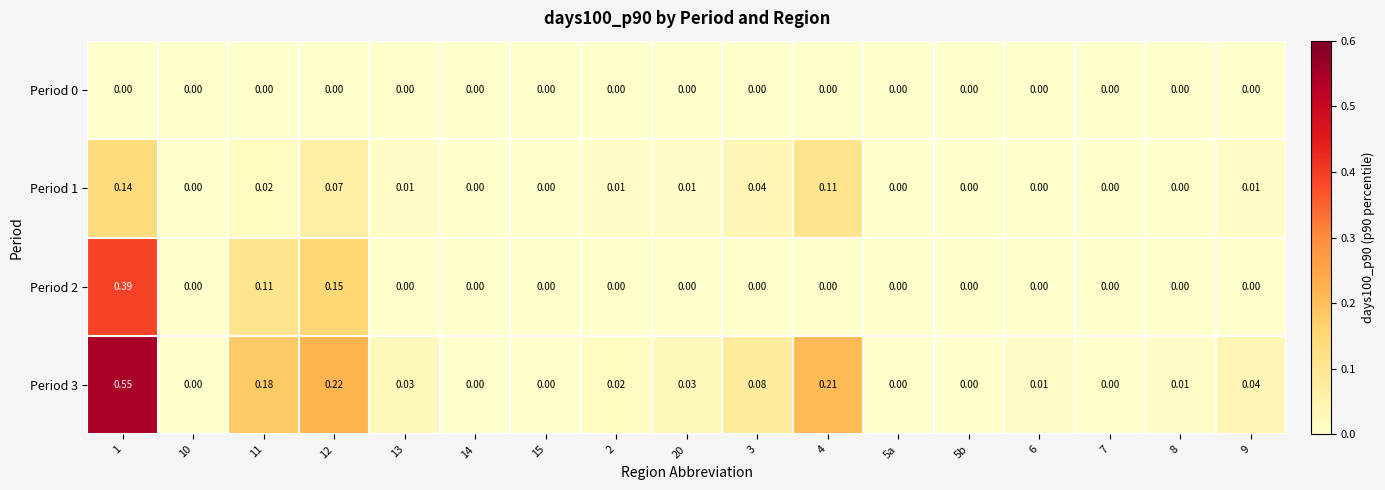

Is the value of Period 0 at 9 greater than the value of Period 1 at 11?

No